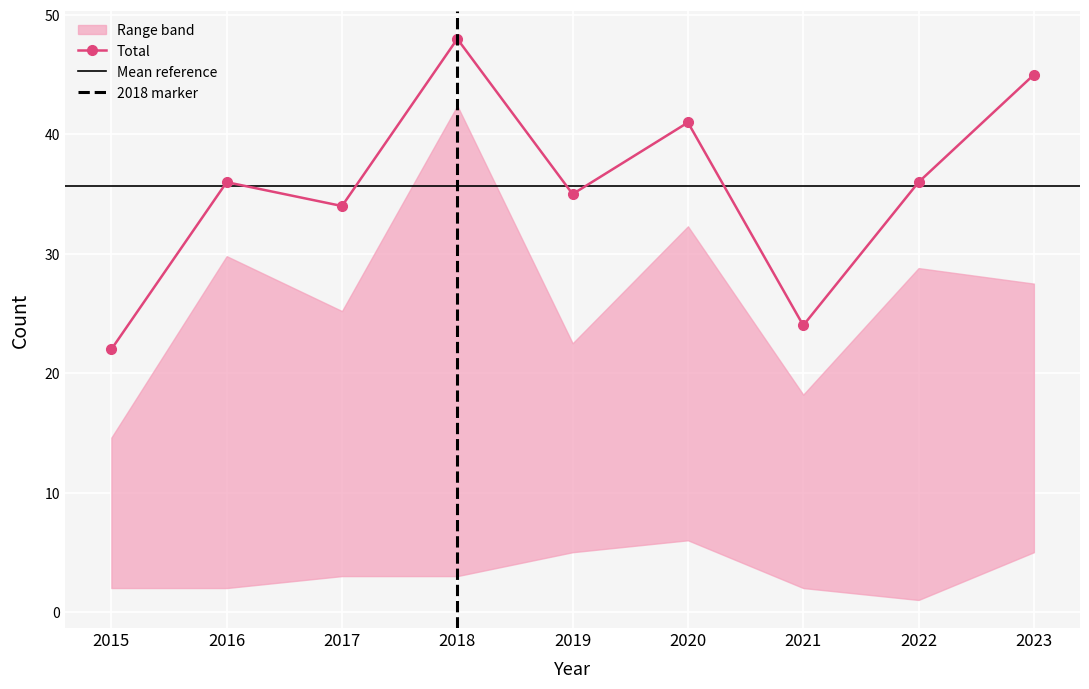

At which category does the chart reach its minimum across all series?

2022